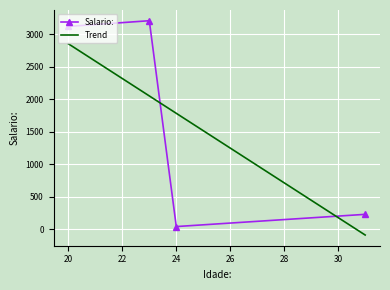

Reading left to right, what are all the values shown in this chart?

20=3123	24=43	31=231	23=3211